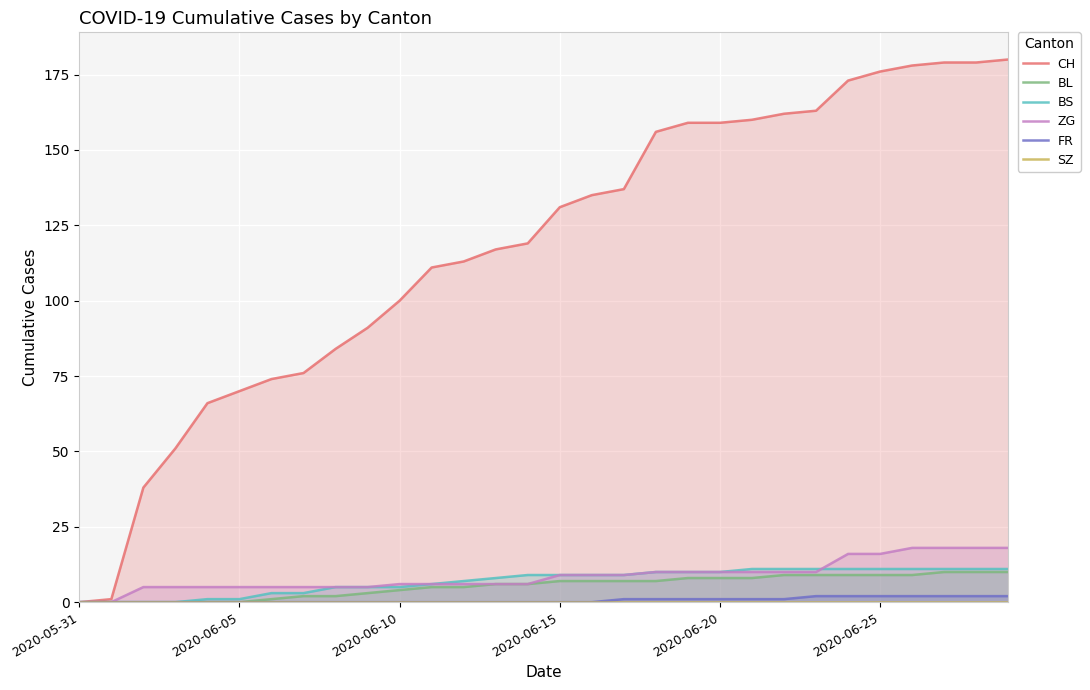

What is the highest value of the BS series?

11